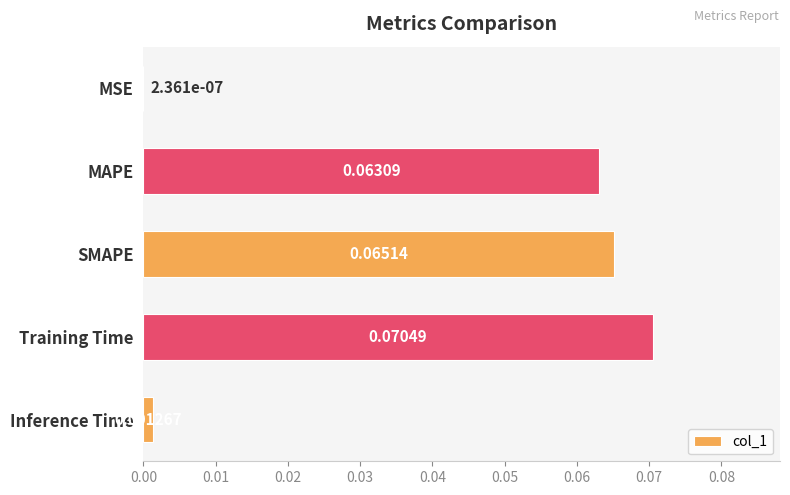

What is the change in value from MSE to MAPE?

+0.1